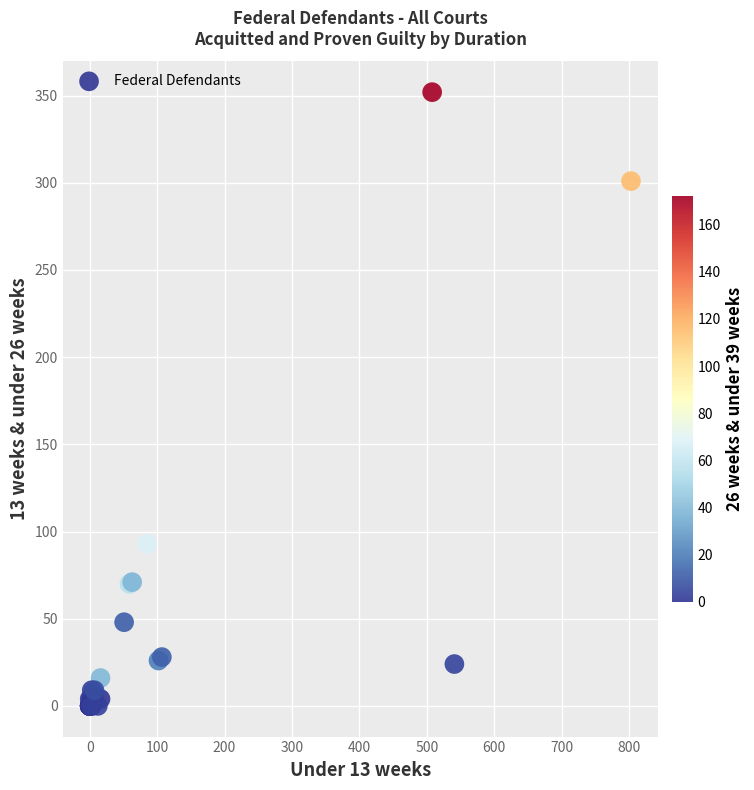

What Y value in the scatter plot is closest to 176?

93